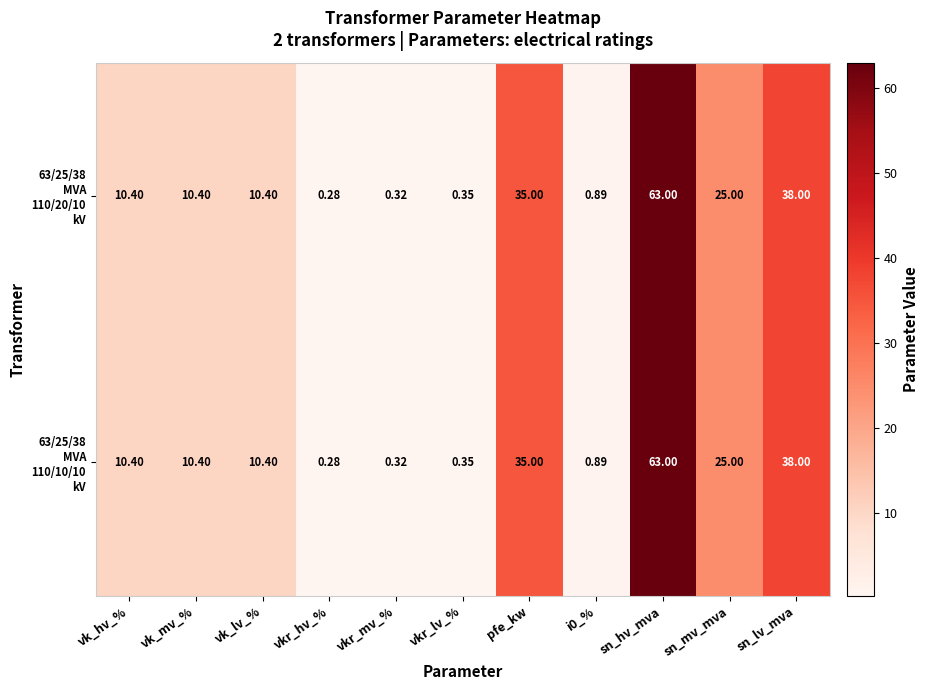

At which category is the sum across all series the highest?

sn_hv_mva